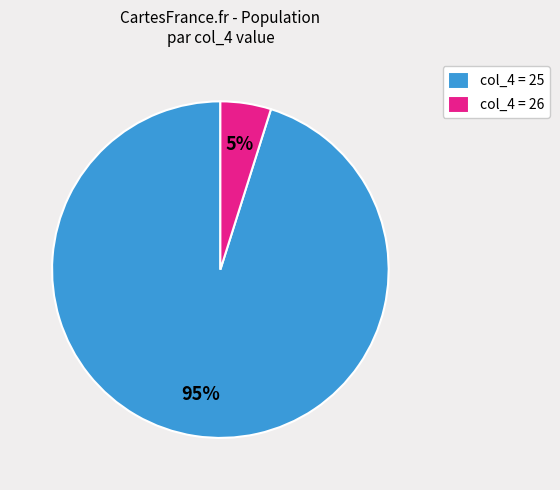

Rank the categories by value from highest to lowest.

col_4 = 25, col_4 = 26